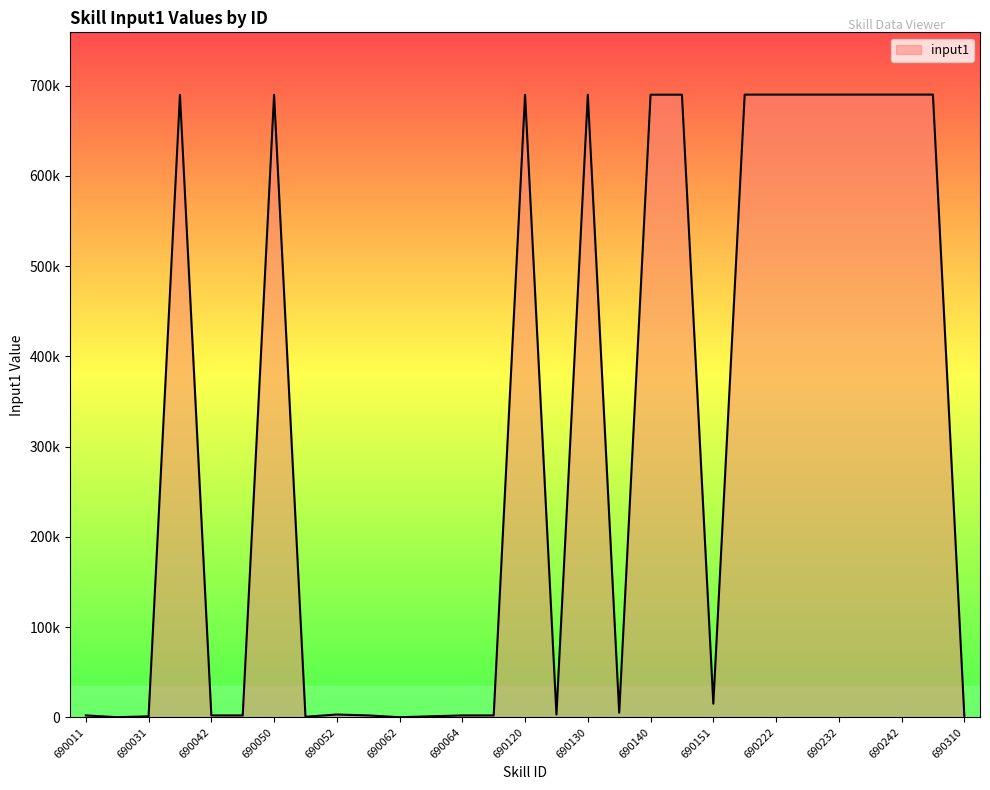

List the labels in order of value, smallest first.

690021, 690062, 690051, 690031, 690063, 690310, 690011, 690042, 690043, 690061, 690064, 690065, 690052, 690121, 690131, 690151, 690041, 690050, 690120, 690130, 690140, 690150, 690221, 690222, 690231, 690232, 690241, 690242, 690243